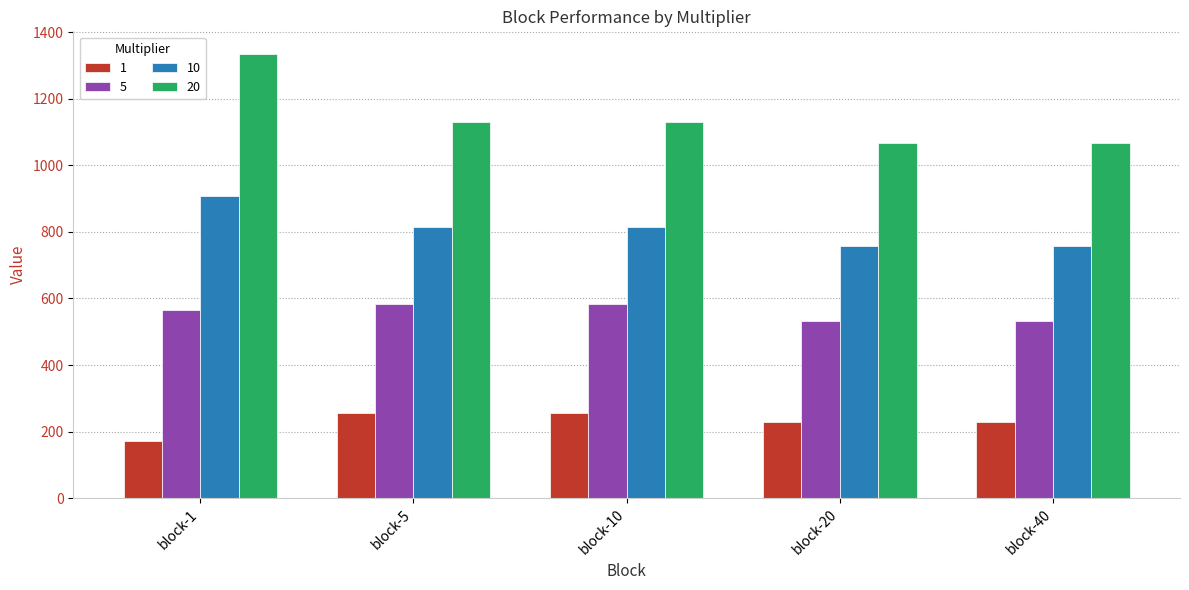

What is the difference between the maximum and minimum values in the 10 series?

150.5